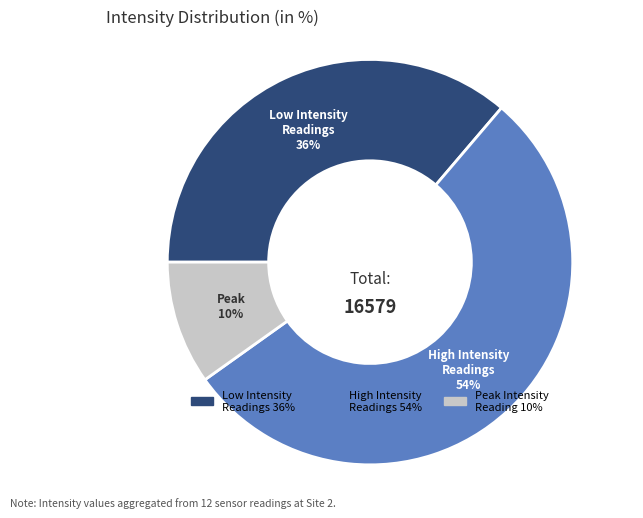

Is there a majority slice in this chart?

Yes